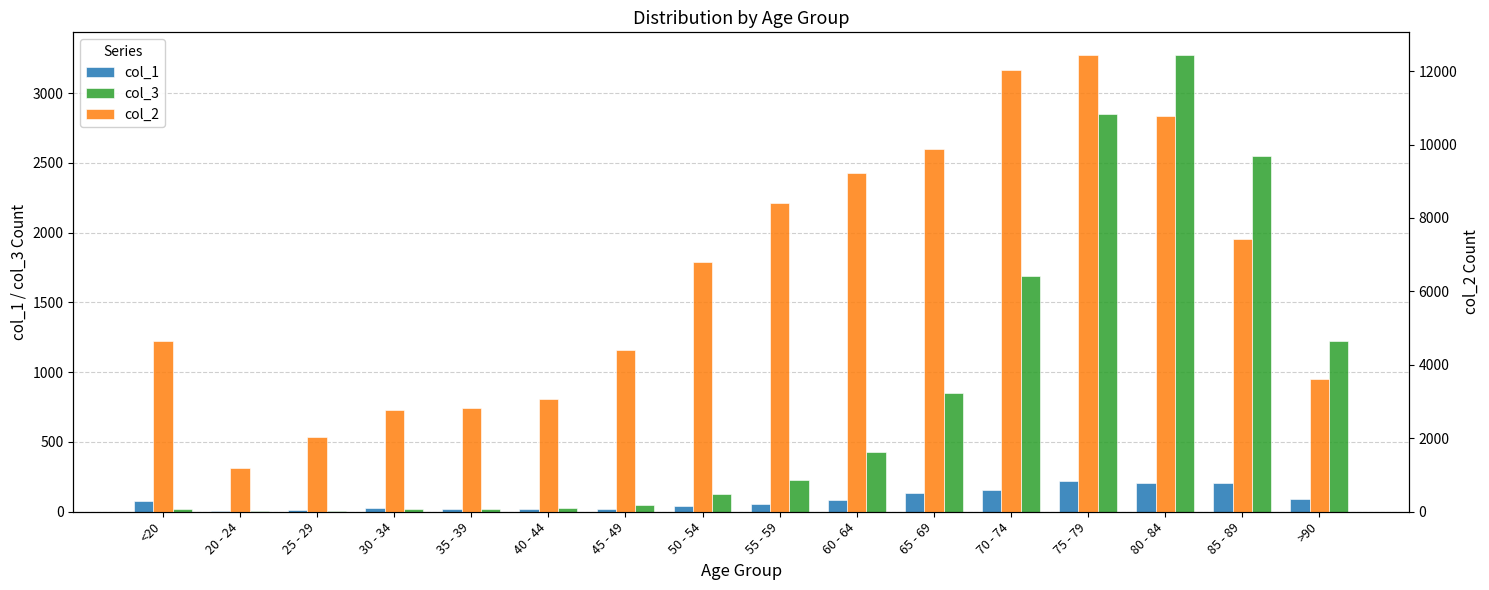

Which series has the widest spread of values?

col_2